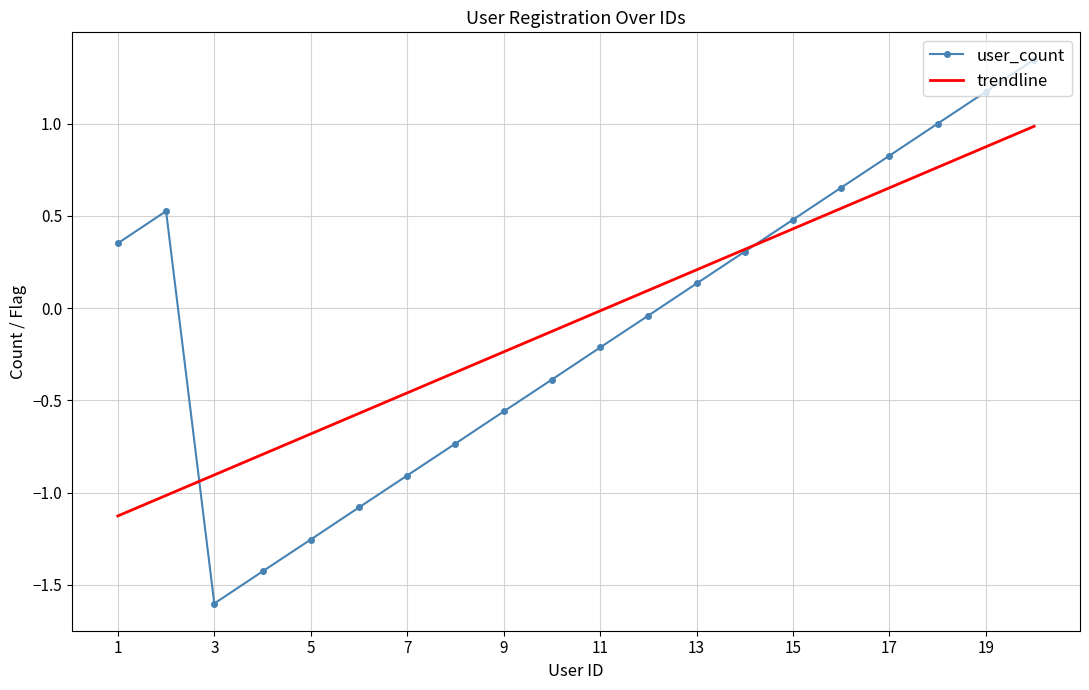

Rank the series by their maximum value, from lowest to highest.

trendline, user_count